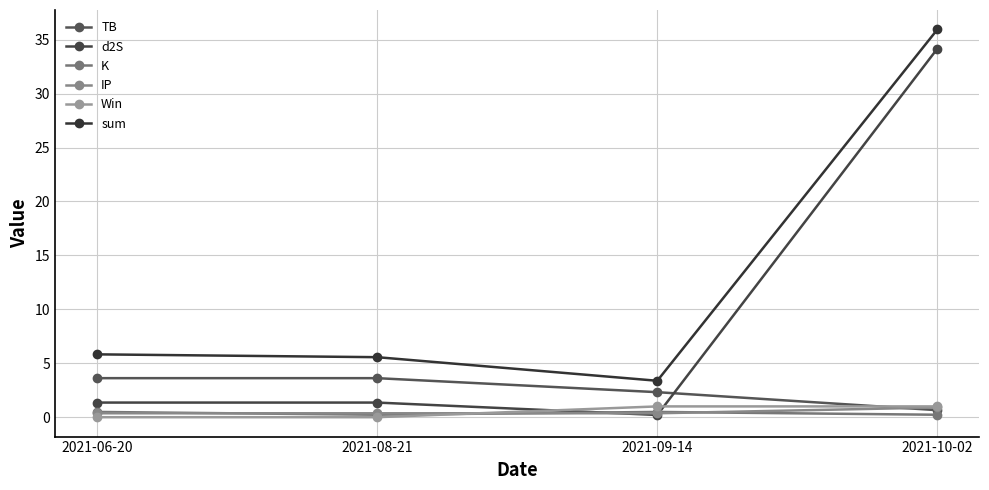

True or false: sum has more than 1 interior local peaks.

False